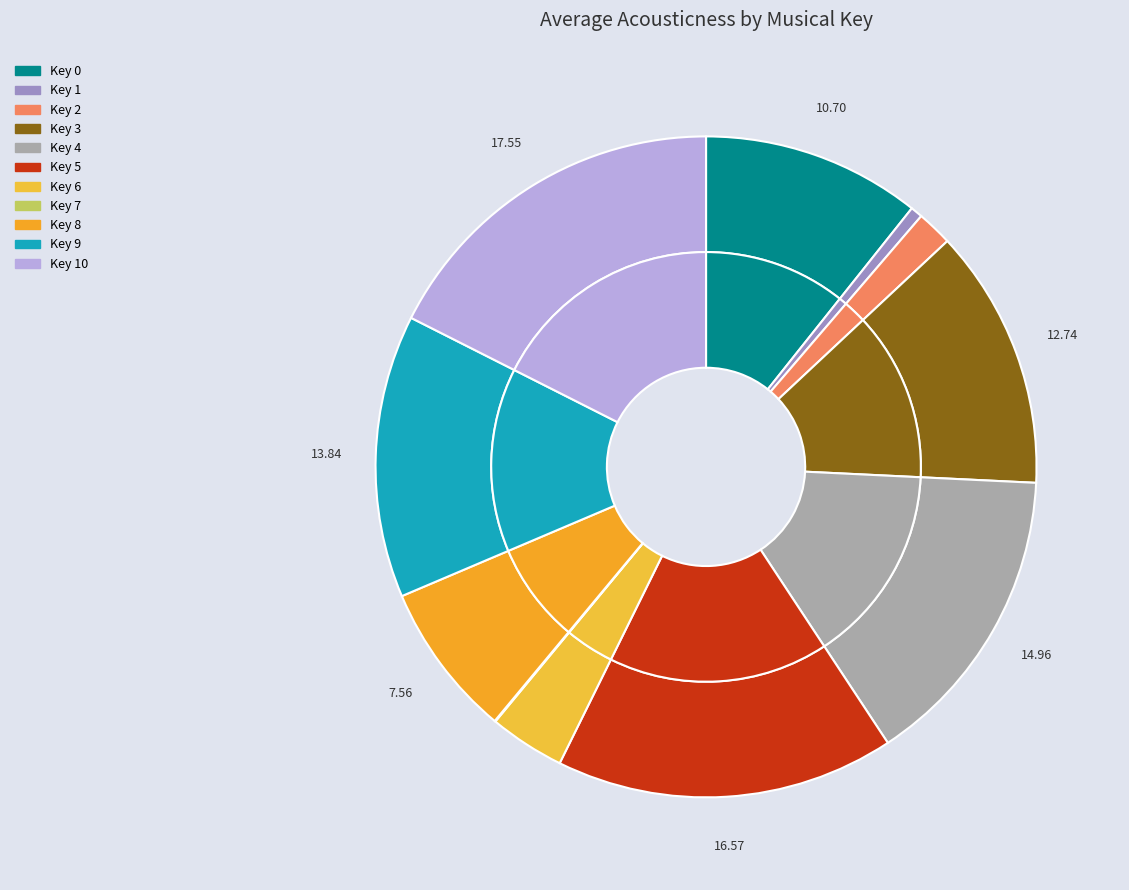

Is there any slice that represents more than half of the pie?

No